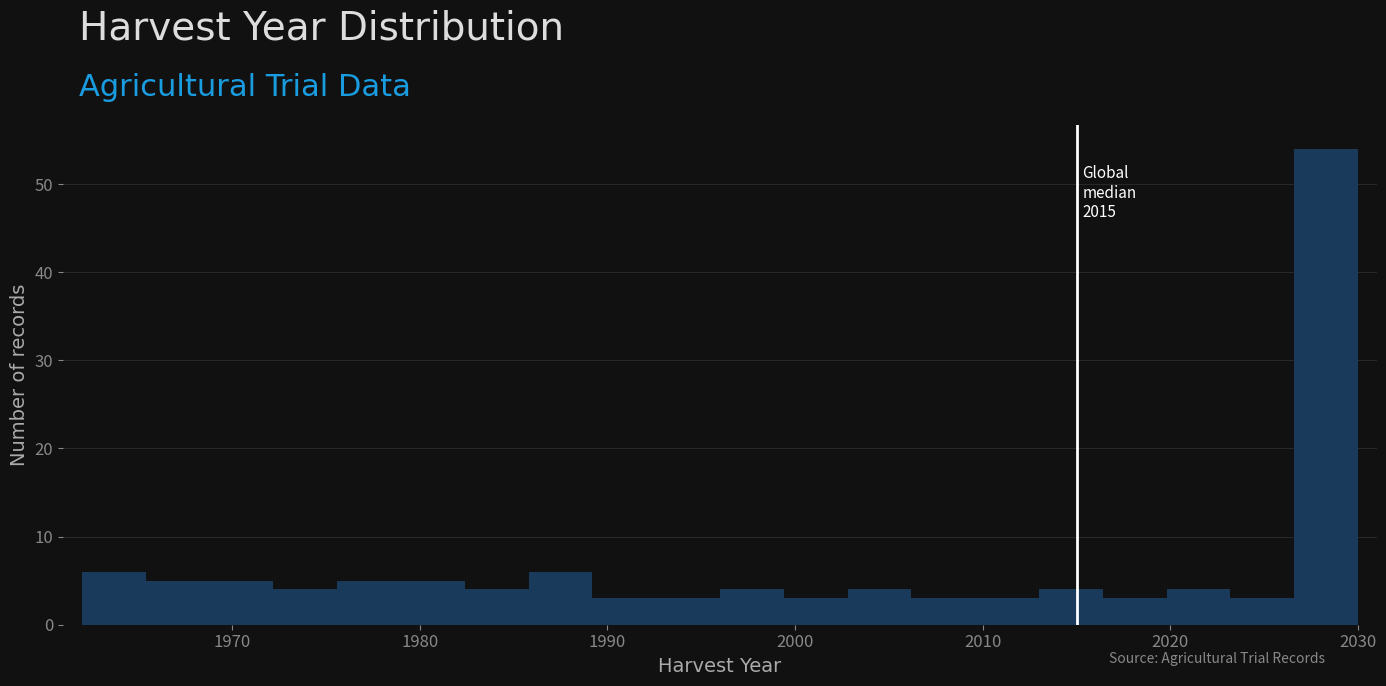

Around what value on the x-axis is the tallest bar? Give the approximate position of its centre, as read against the axis.

2028